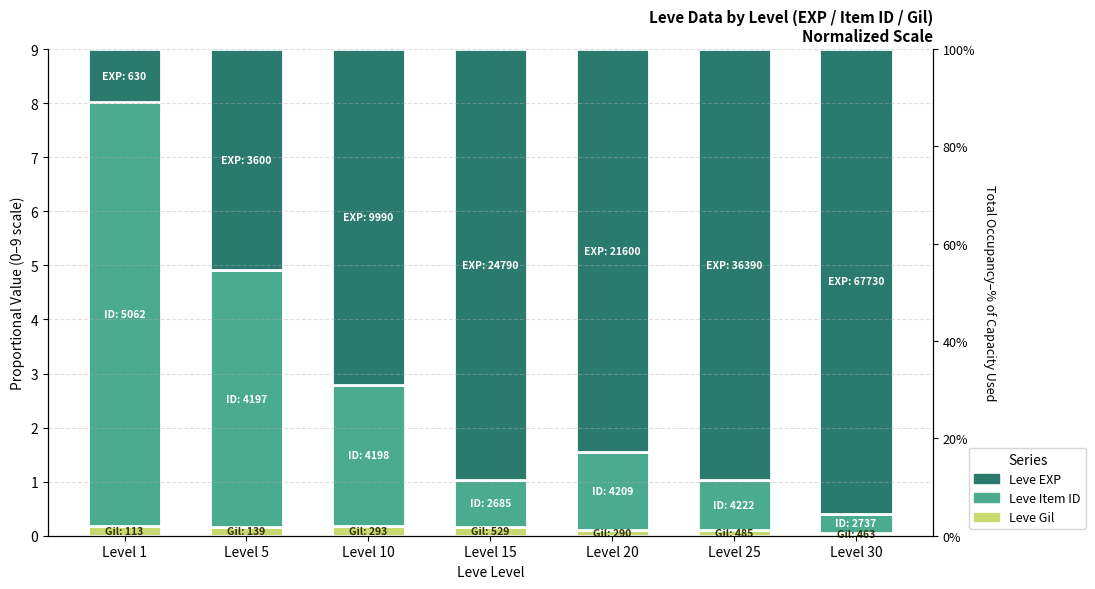

Which has a higher value, Level 10 or Level 15?

Level 10